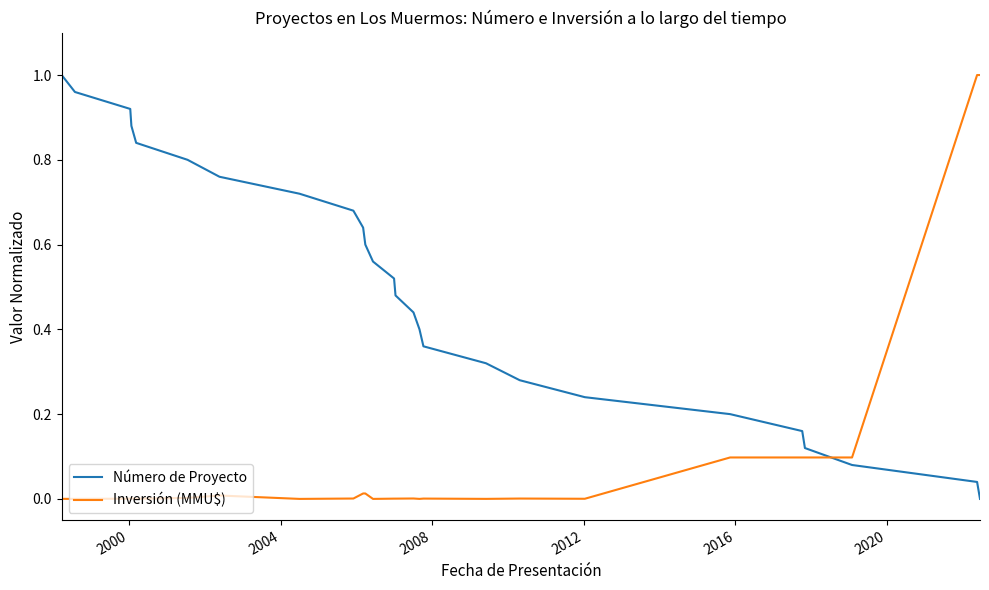

Which series has the largest total across all categories?

Número de Proyecto